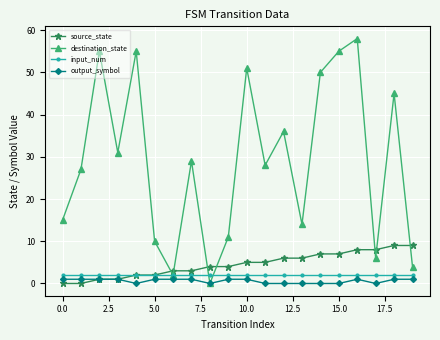

True or false: source_state and destination_state intersect in this chart.

True